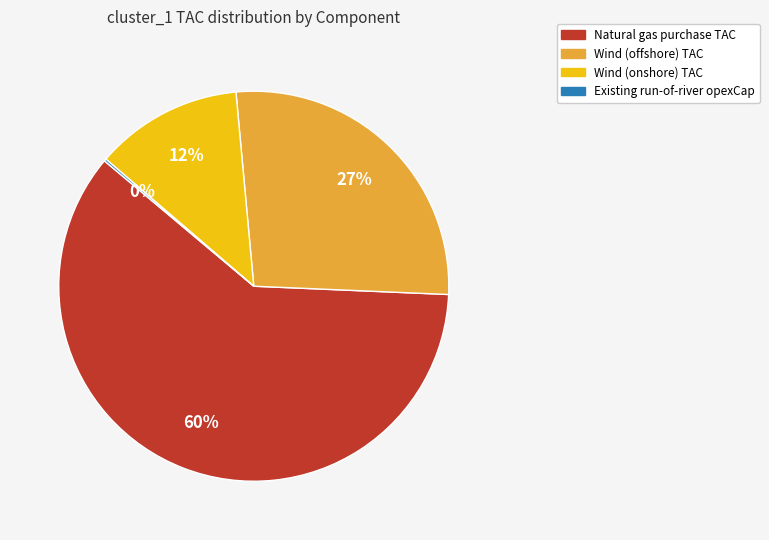

Does any single category account for the majority?

Yes